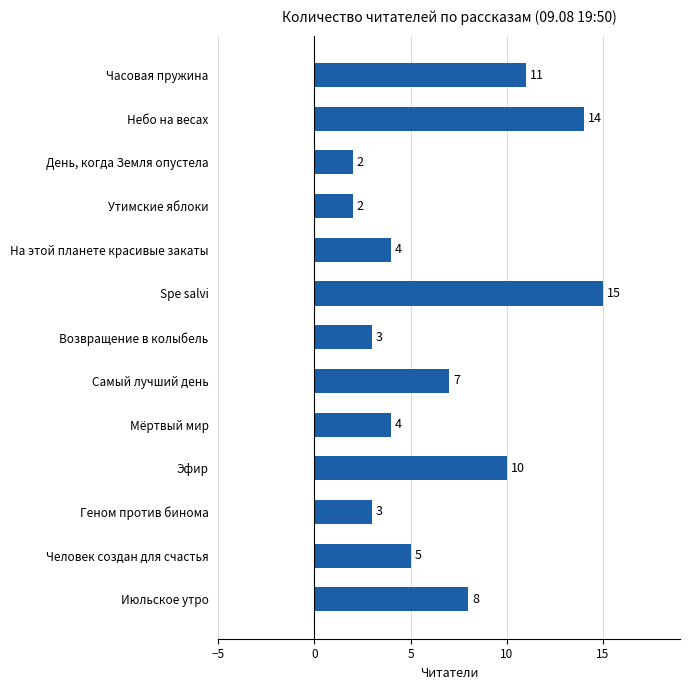

Count the number of categories in the chart.

13